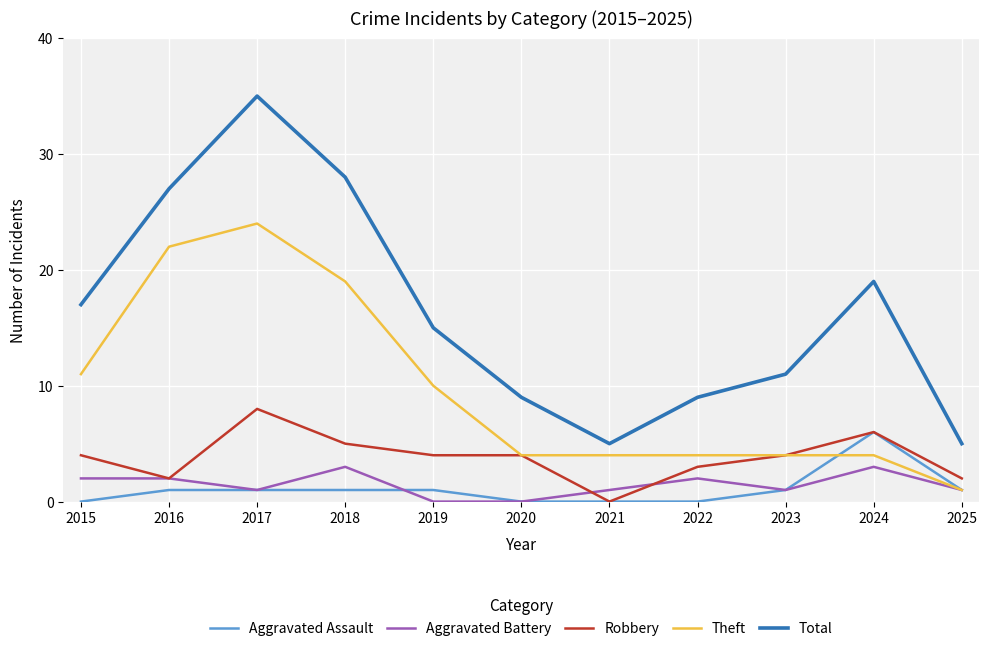

Count the number of categories in the chart.

11